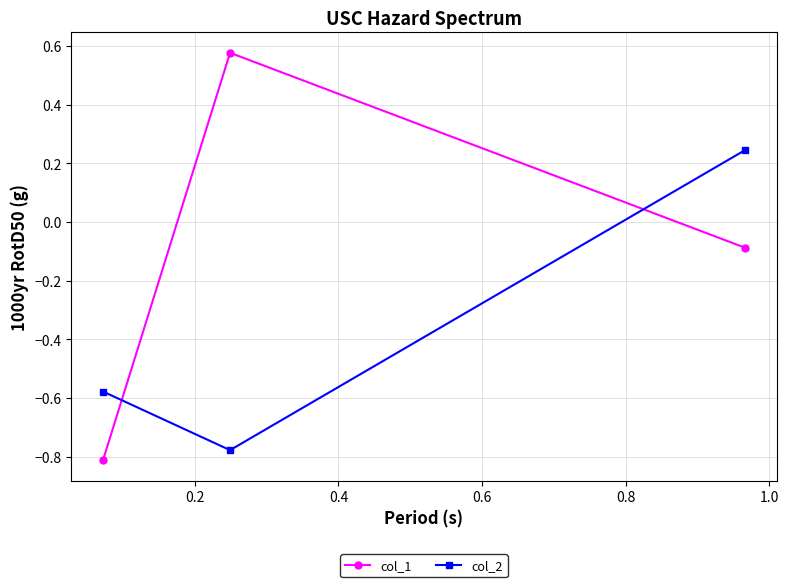

What is the sum of all col_1 values?

-0.3